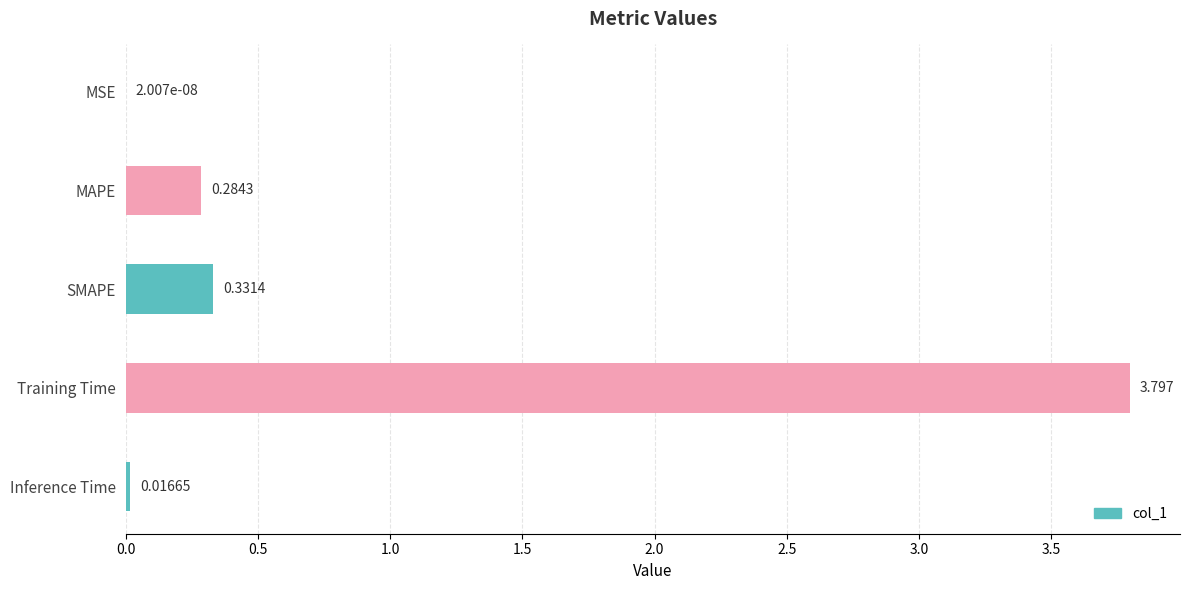

At which label is the value closest to 1?

SMAPE